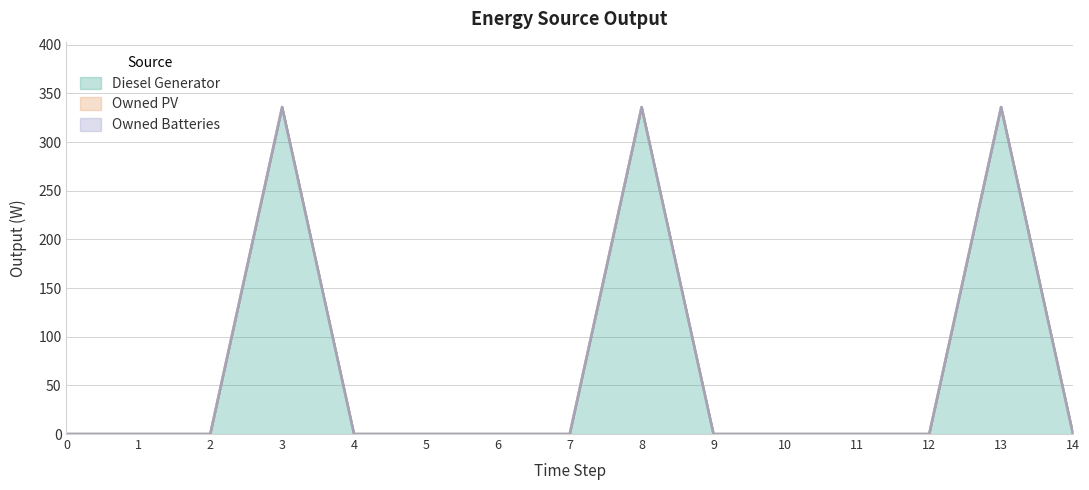

Reading left to right, extract all data points from this chart.

Diesel Generator: 0	0	0	336	0	0	0	0	336	0	0	0	0	336	0
Owned PV: 0	0	0	0	0	0	0	0	0	0	0	0	0	0	0
Owned Batteries: 0	0	0	0	0	0	0	0	0	0	0	0	0	0	0